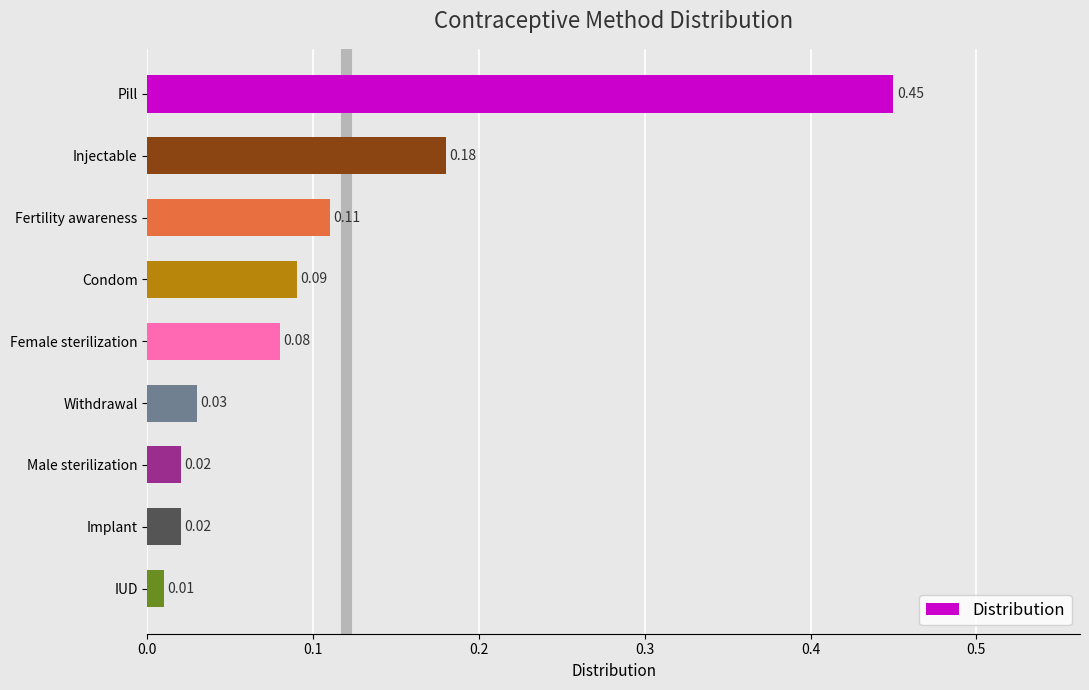

Where is the data nearest to the value 0?

IUD